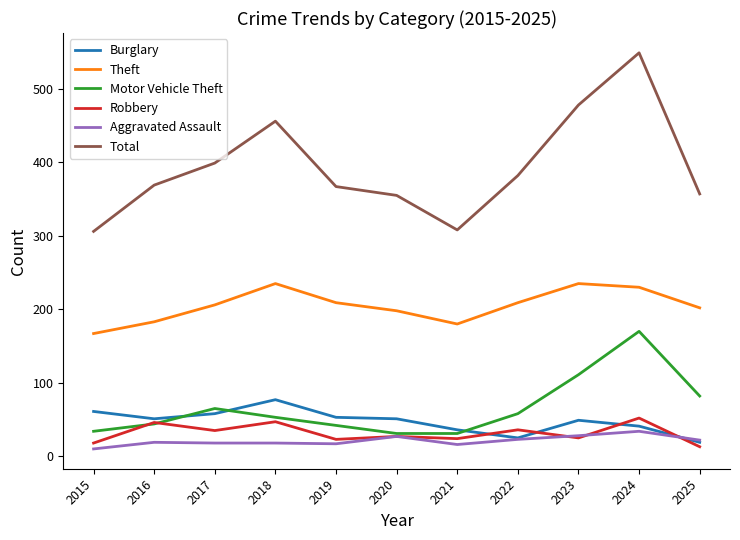

What is the total value across all series at 2024?

1076